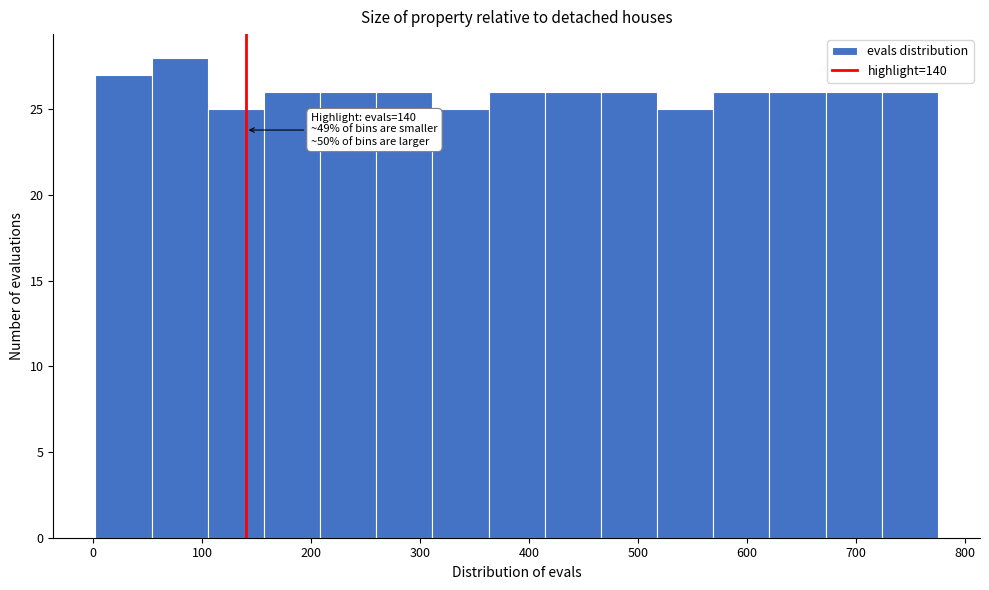

Which range on the x-axis has the tallest bar?

50 to 110